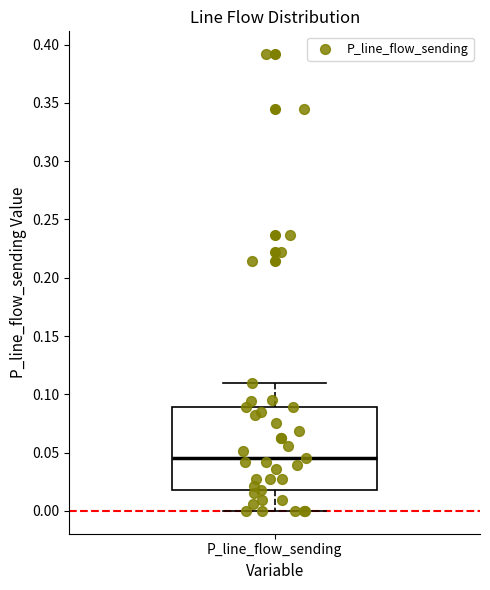

Transcribe this box plot: give where the median line is, the range the box spans, and where the two whiskers end, as read against the y-axis. The values are not printed on the chart, so give them approximately, as read against the axis.

median 0.045, box 0.020 to 0.090, whiskers 0.000 to 0.110